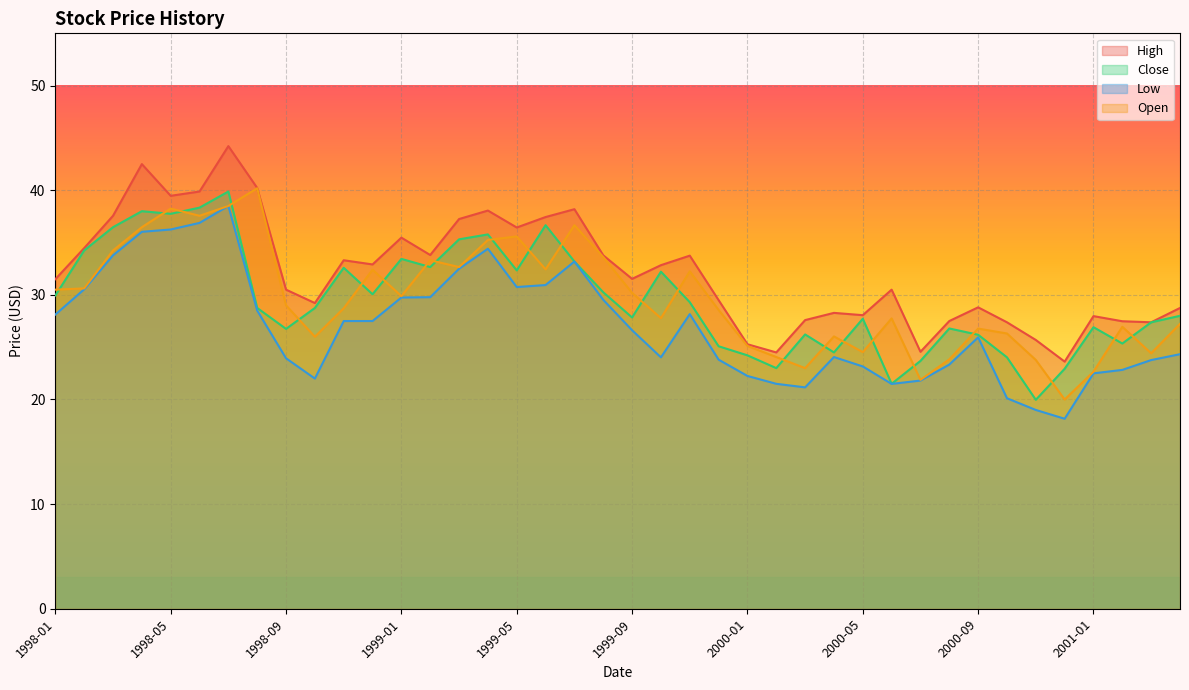

What is the label of the 38th point from the left?

2001-02